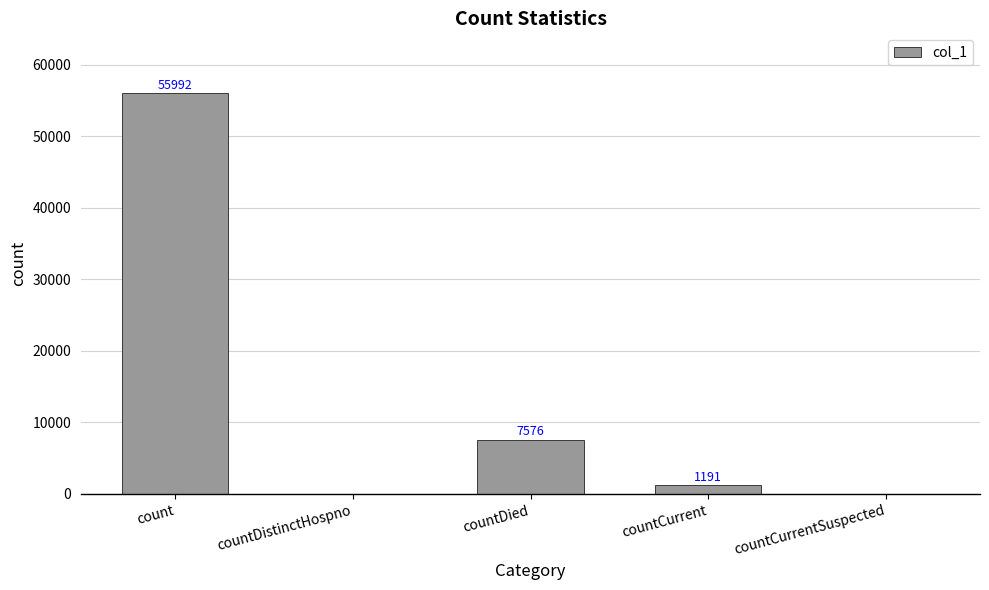

What is the maximum value shown in the chart?

55992